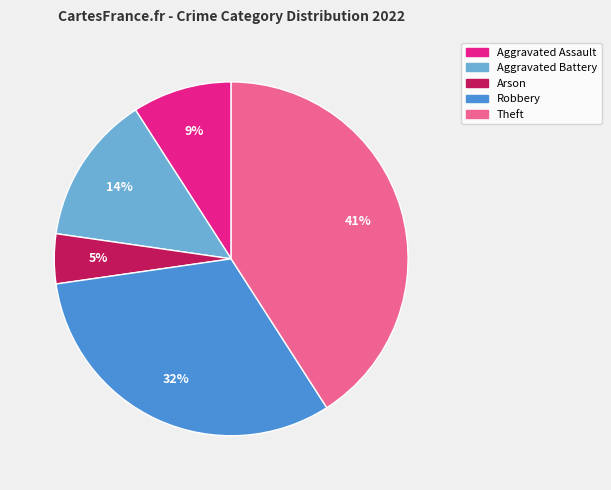

Which category has the smallest portion of the pie?

Arson